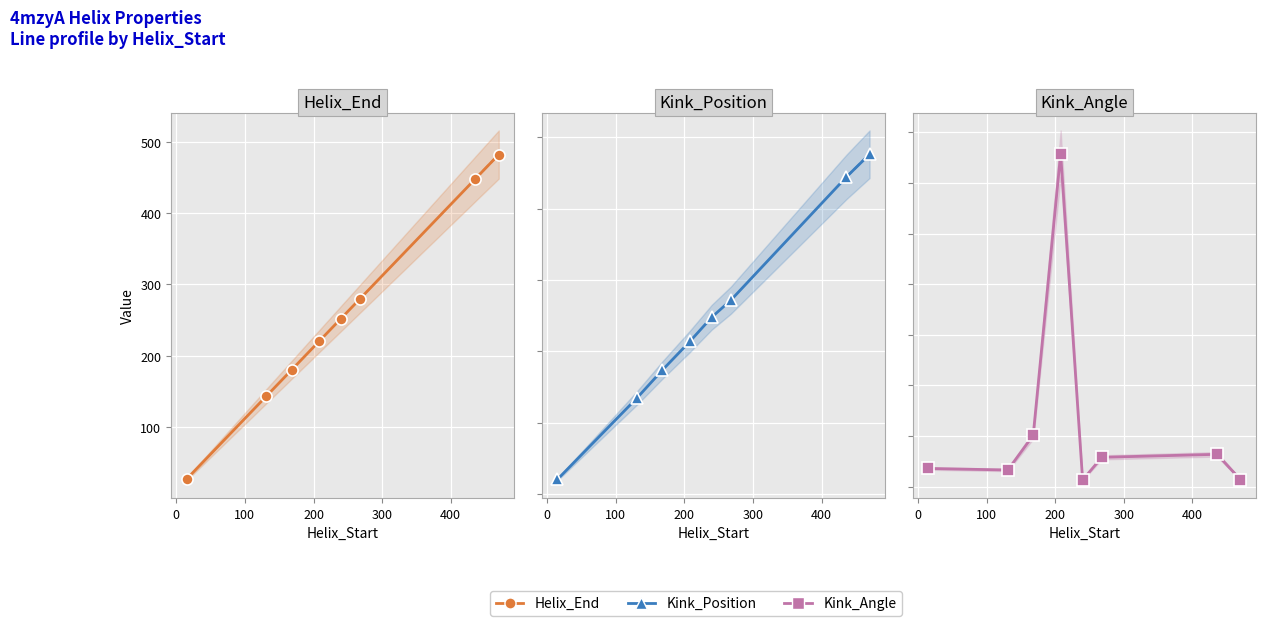

How many categories are shown in the chart?

8